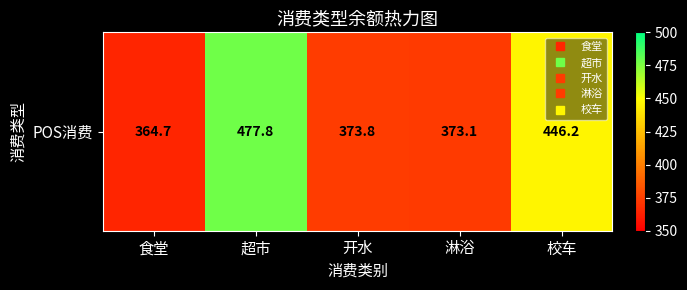

The chart shows a value of 373.1 at 淋浴. True or false?

True